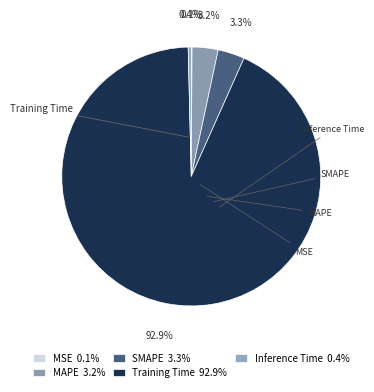

Which slice is the largest?

Training Time